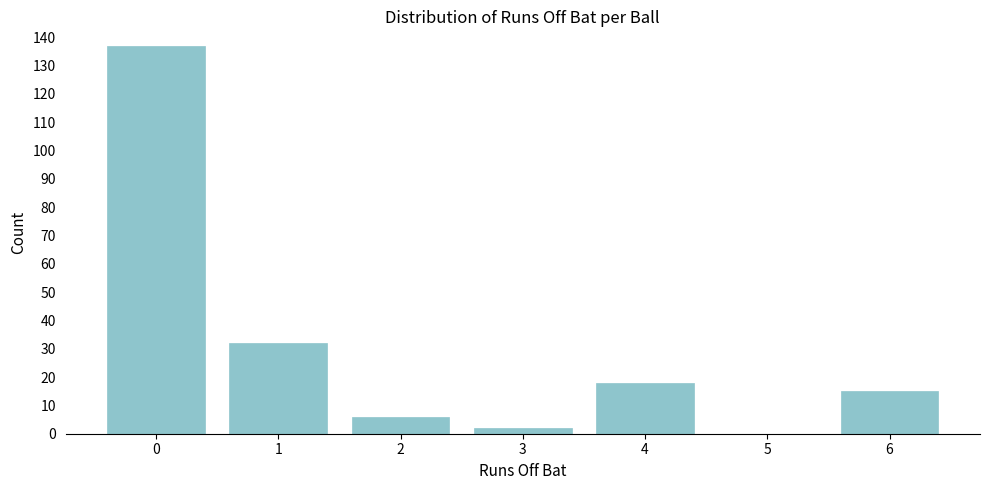

Reading left to right, list all the values displayed in this chart.

0=137	1=32	2=6	3=2	4=18	5=0	6=15